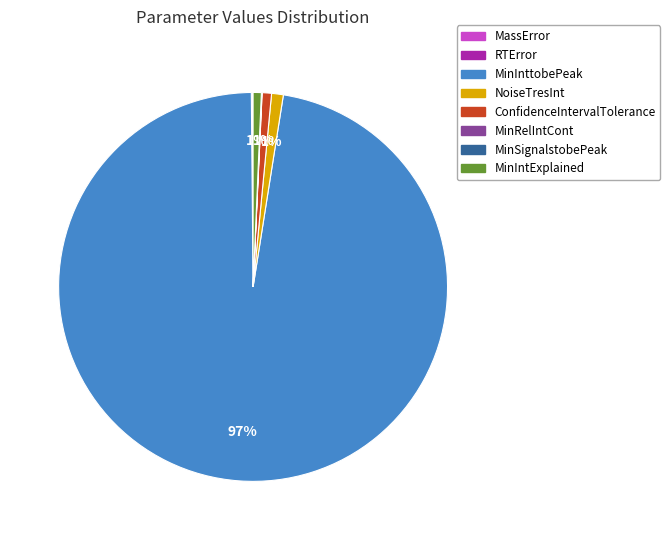

To the nearest percent, what is the difference between the largest and smallest slice percentages?

97%